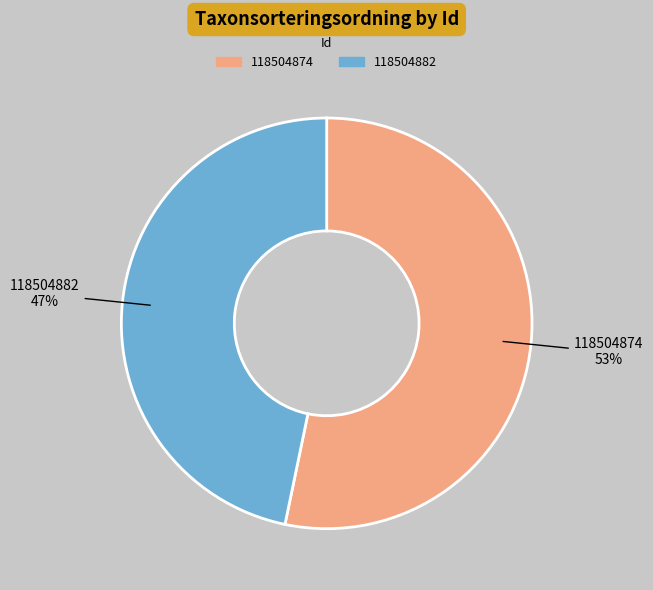

To the nearest percent, what is the combined percentage of 118504882 and 118504874?

100%